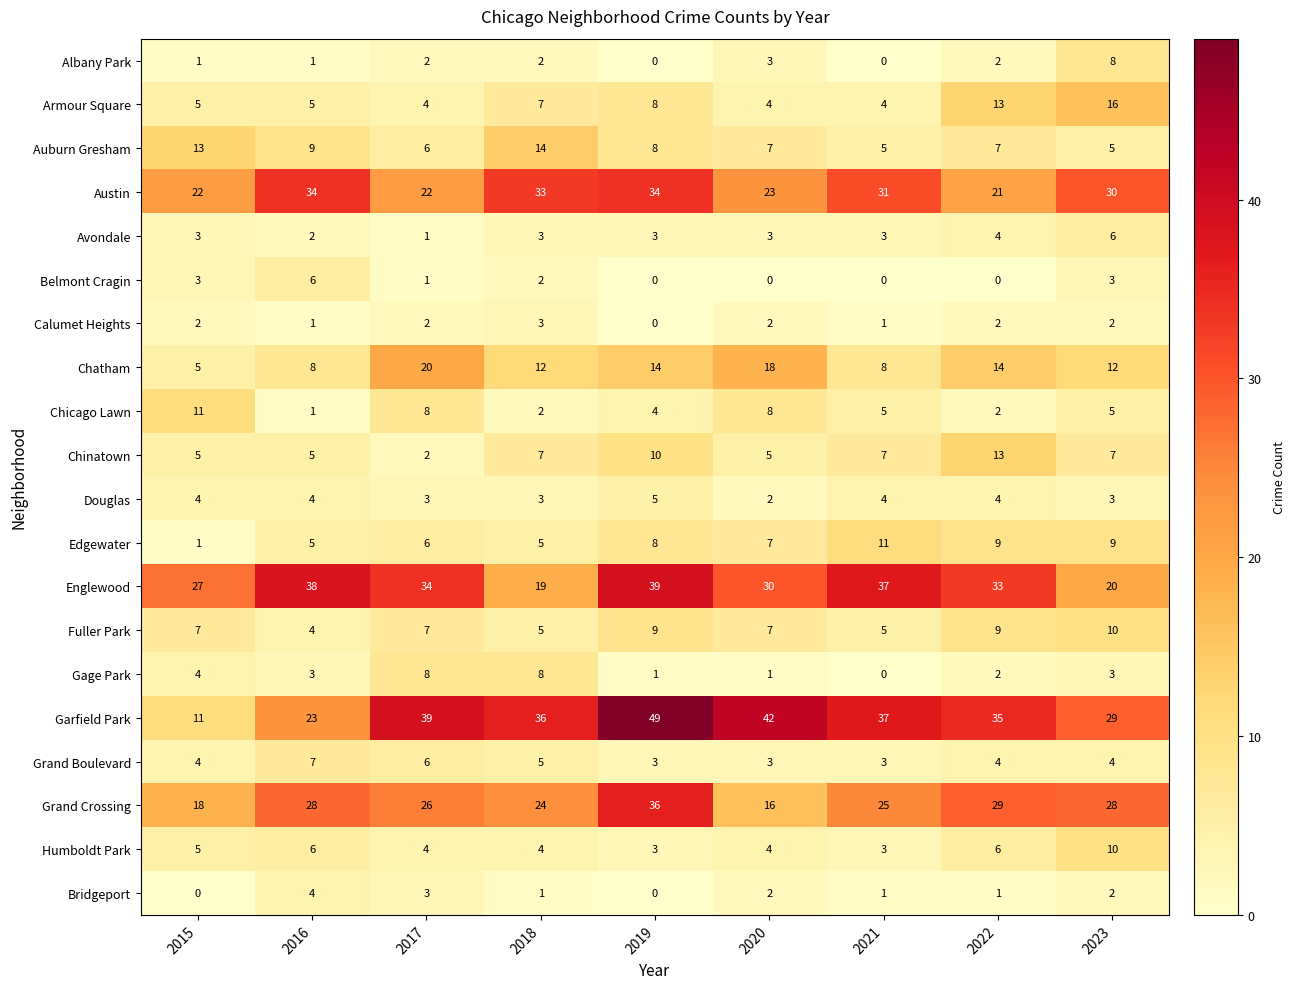

What is the difference between the Garfield Park values at 2019 and 2018?

13